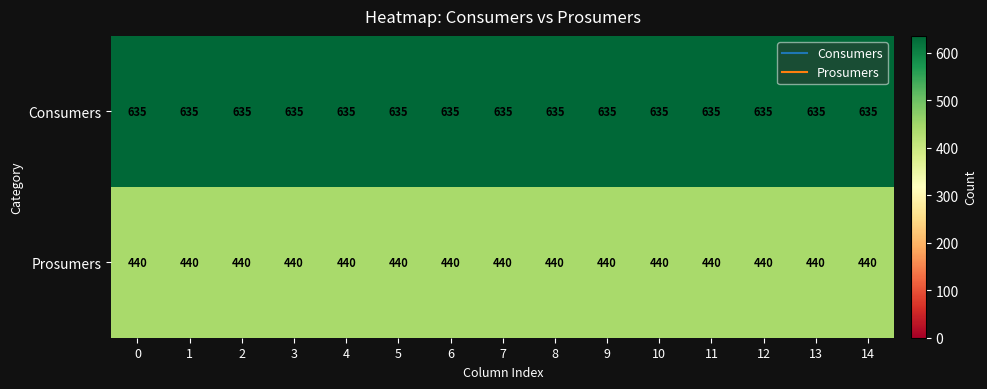

What is the average value of the Consumers series?

635